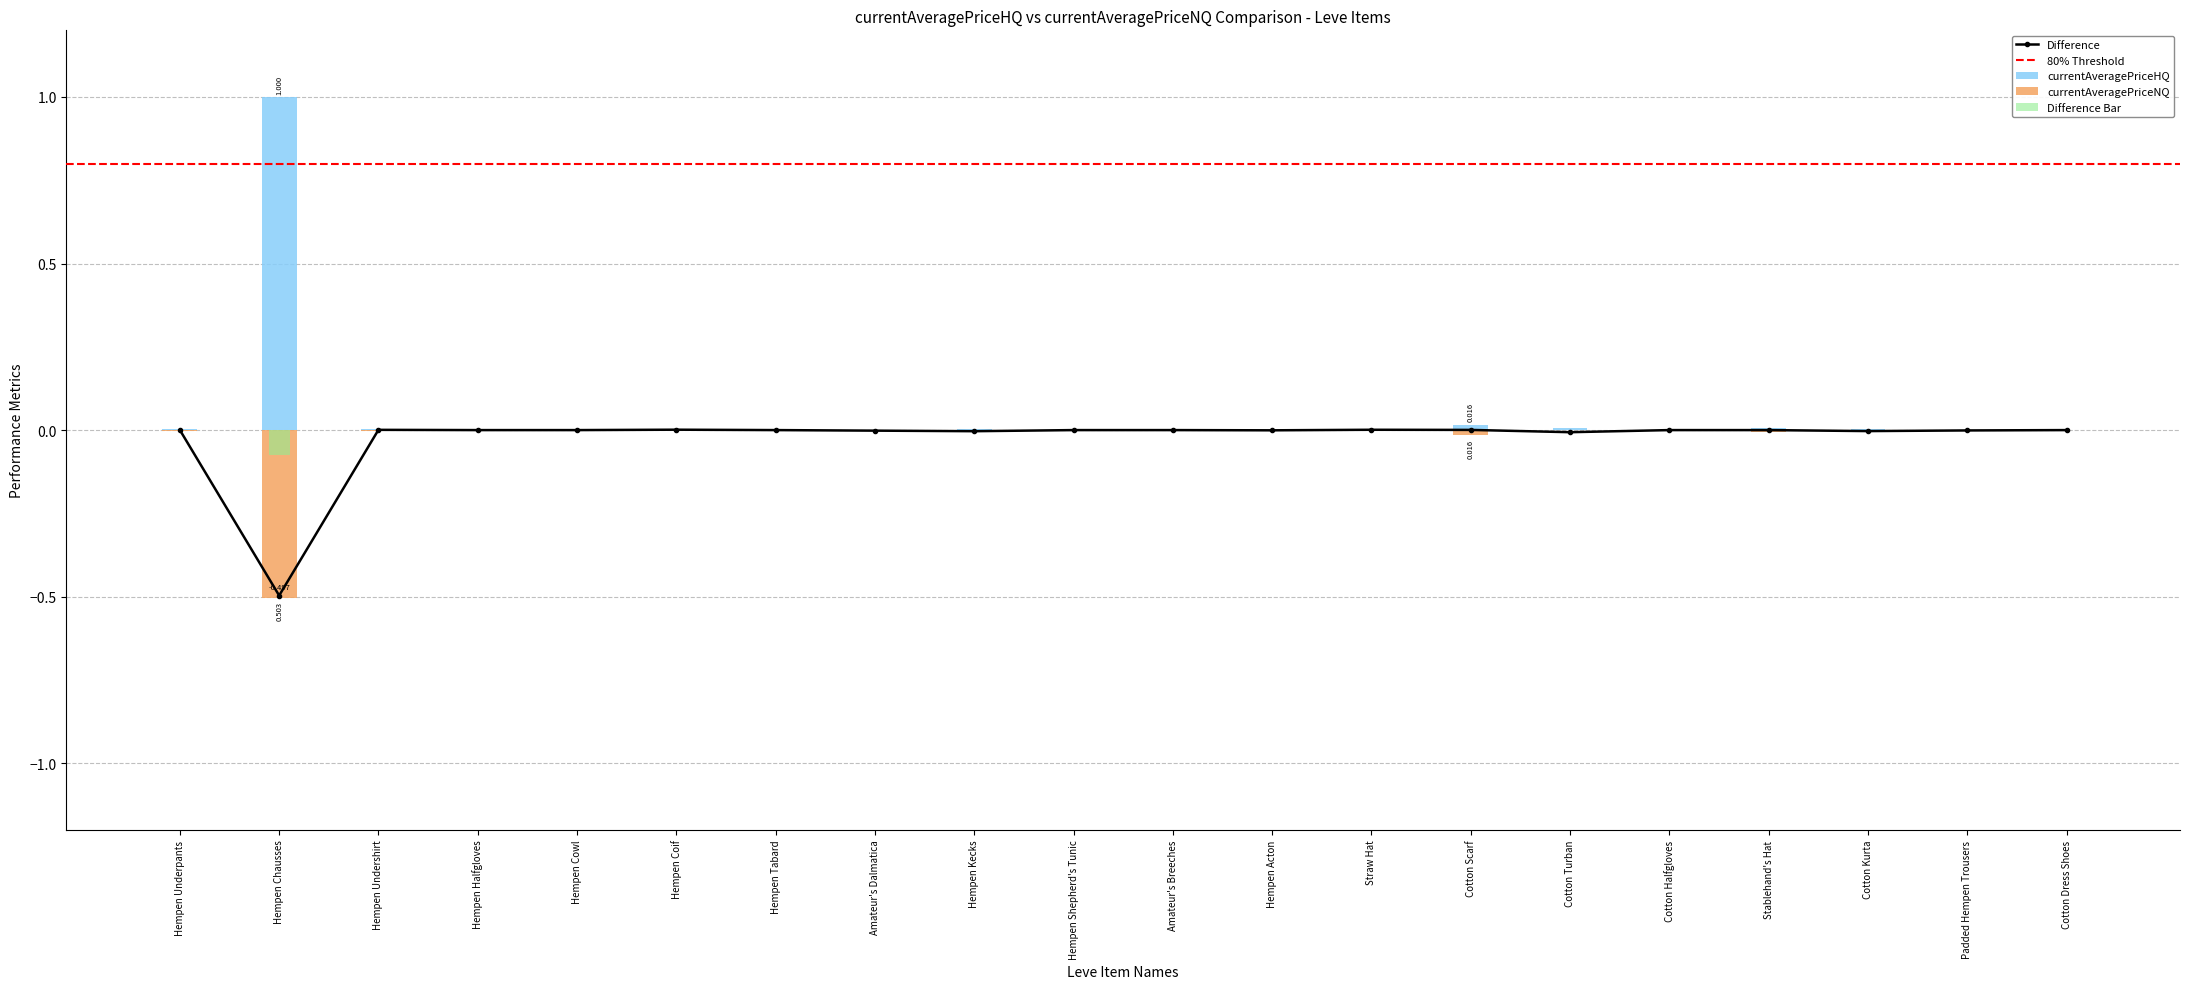

What is the label of the 8th bar from the right?

Straw Hat